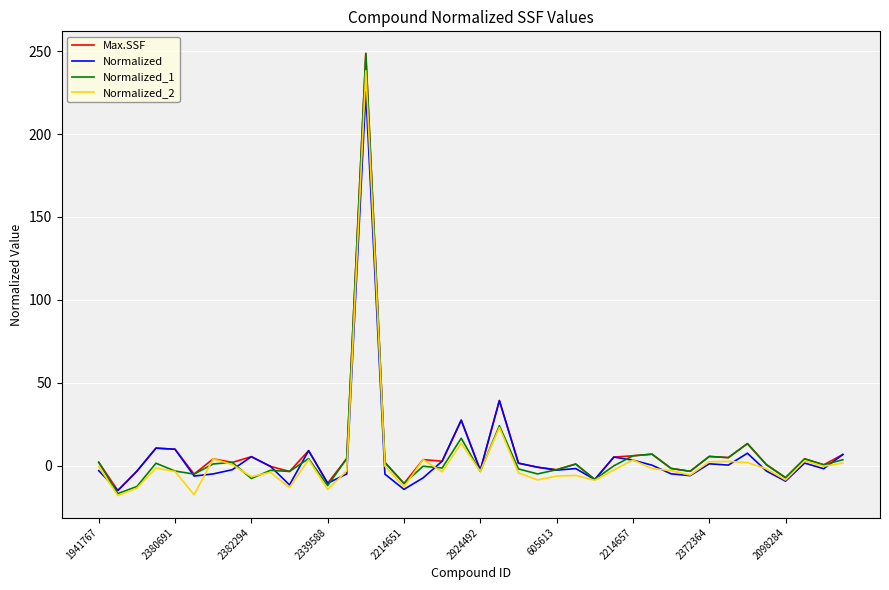

What is the highest value of the Normalized series?

225.5